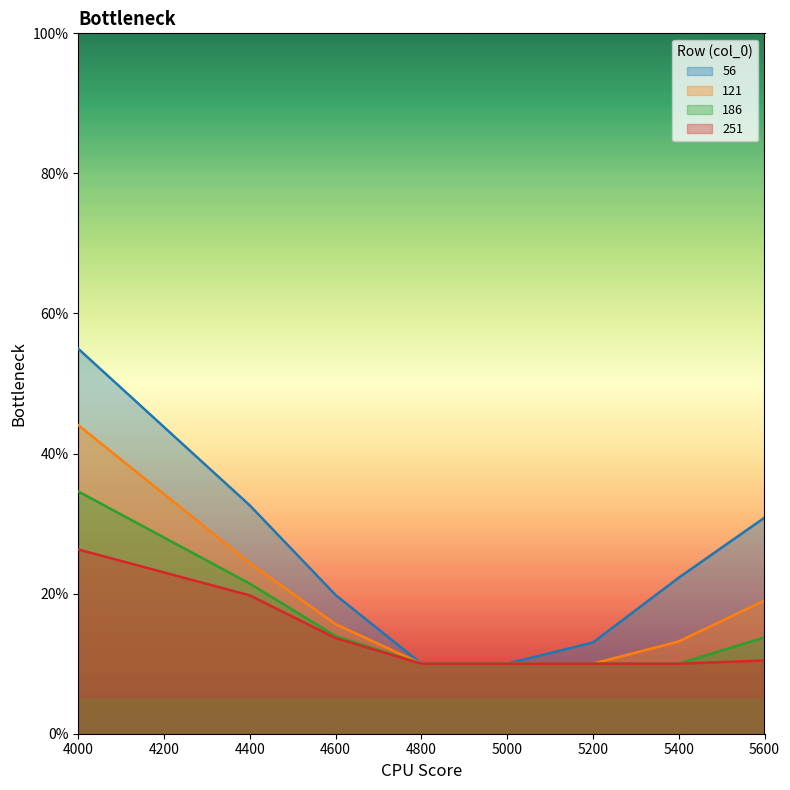

Between 5000 and 5400, which is larger?

5400